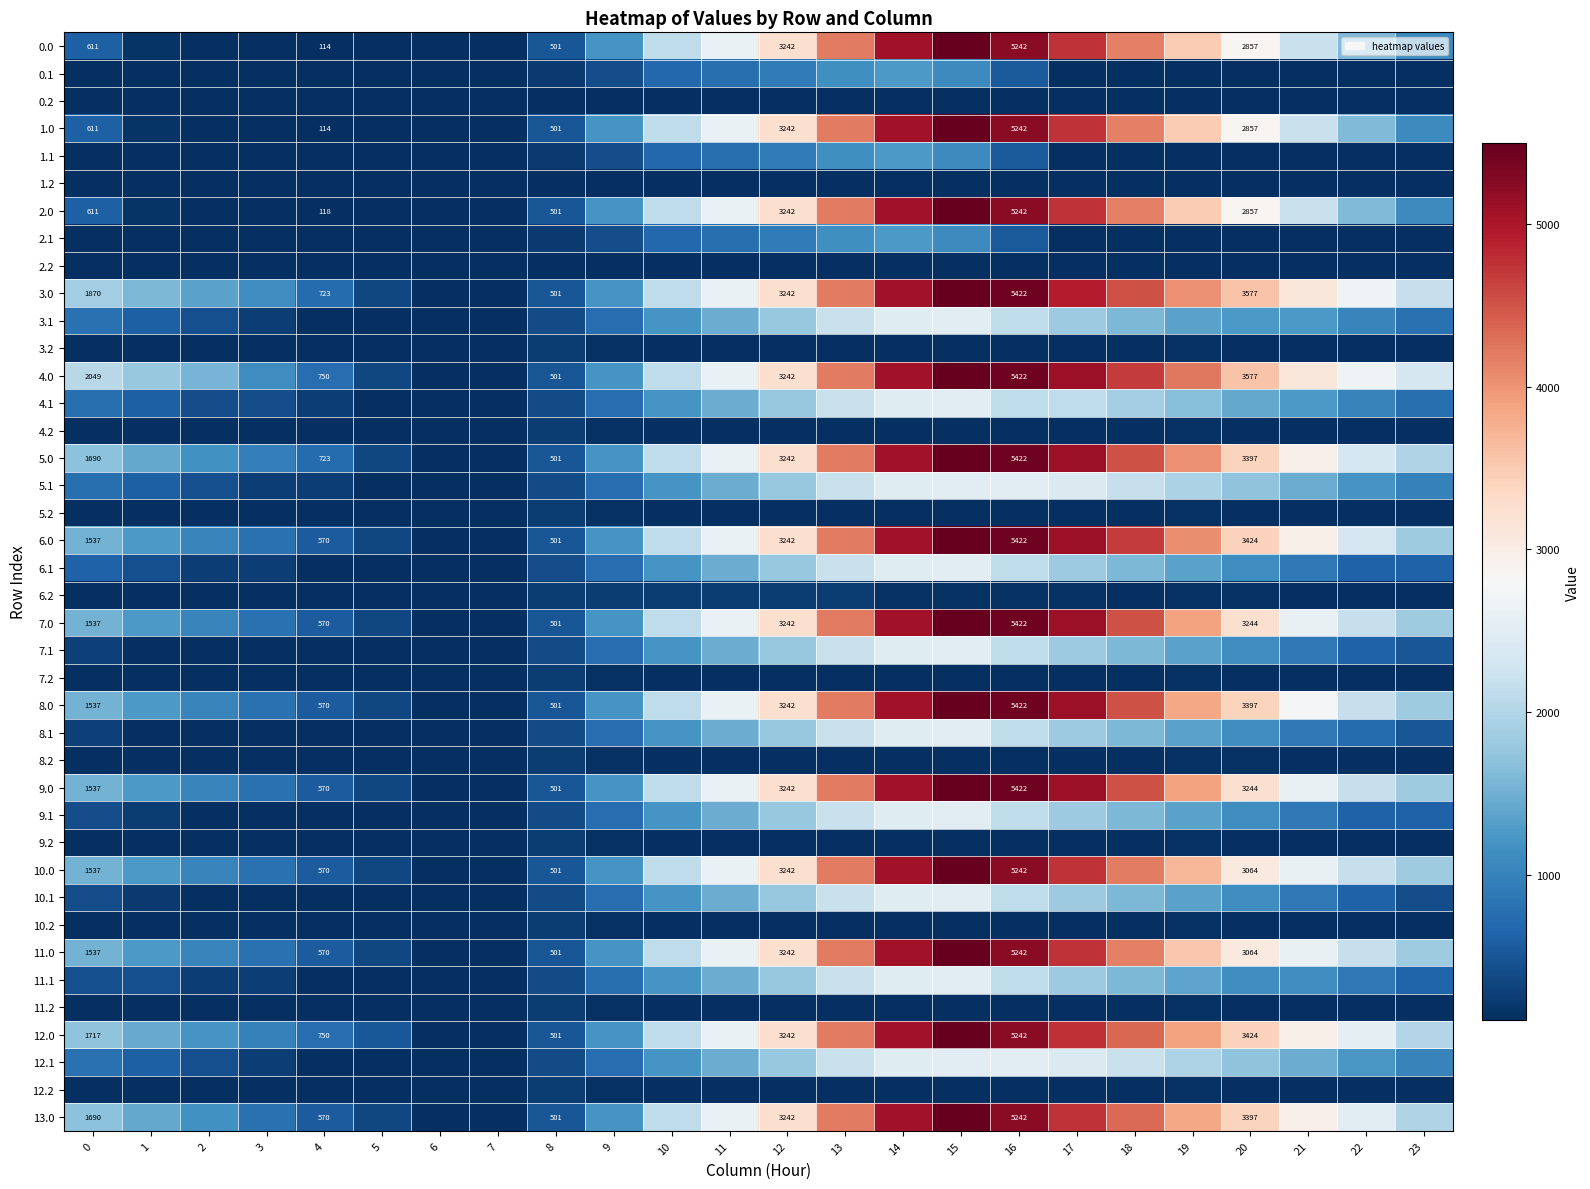

True or false: 5.1 has a value of 167.0 at 8.

False